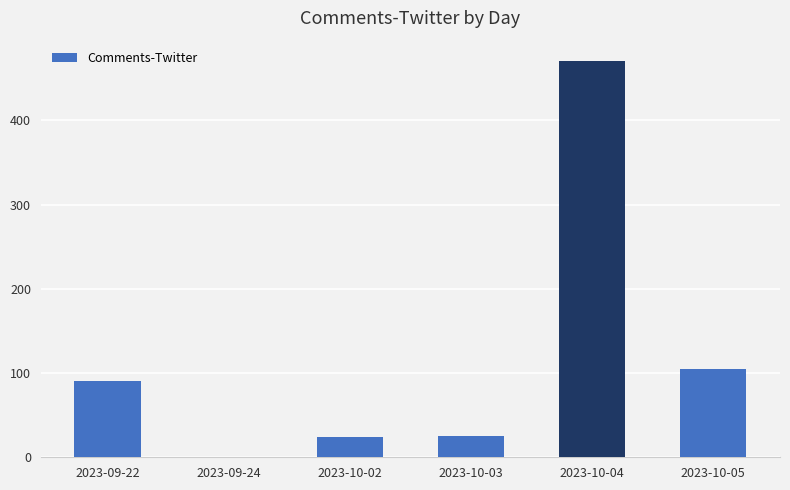

Are the bars horizontal?

No